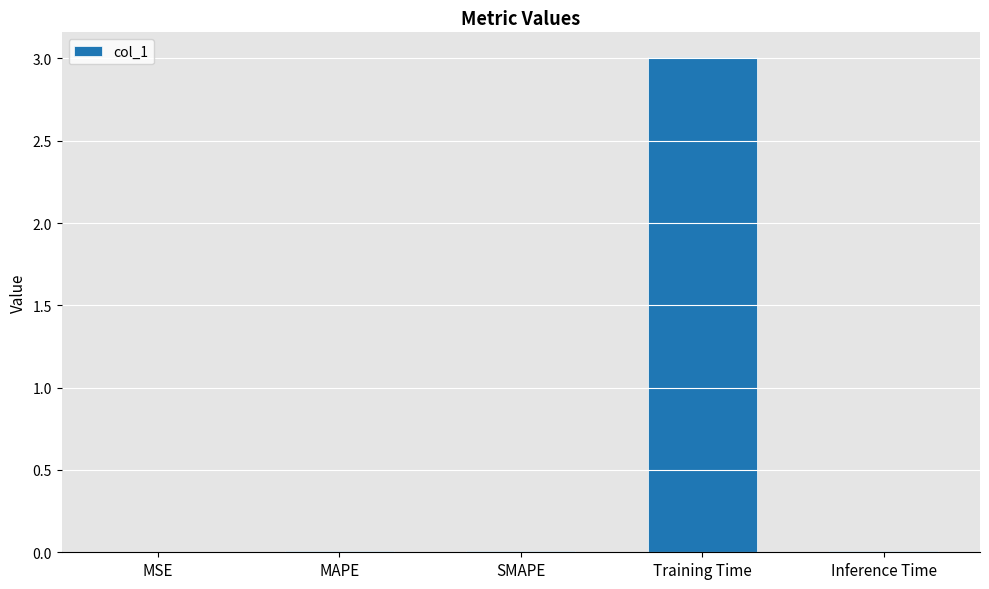

What is the sum of all values?

3.0